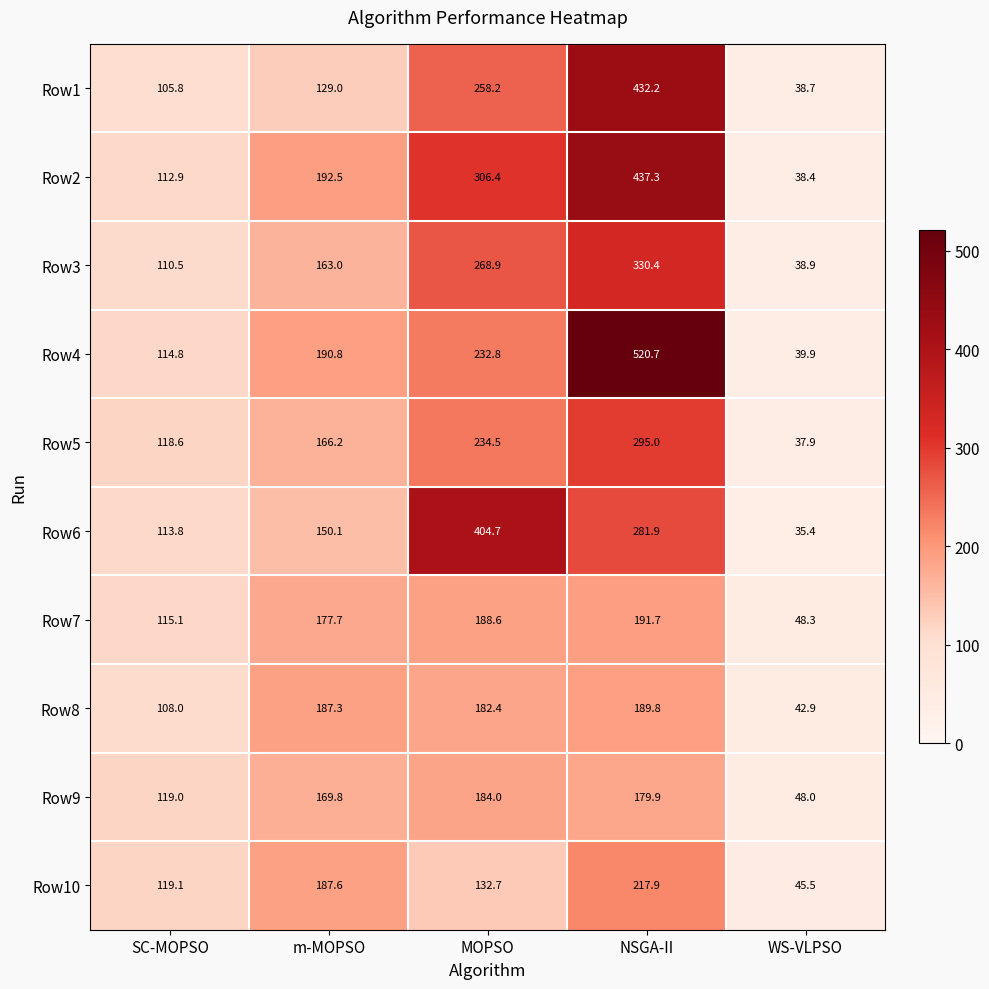

How many series are shown in this chart?

10